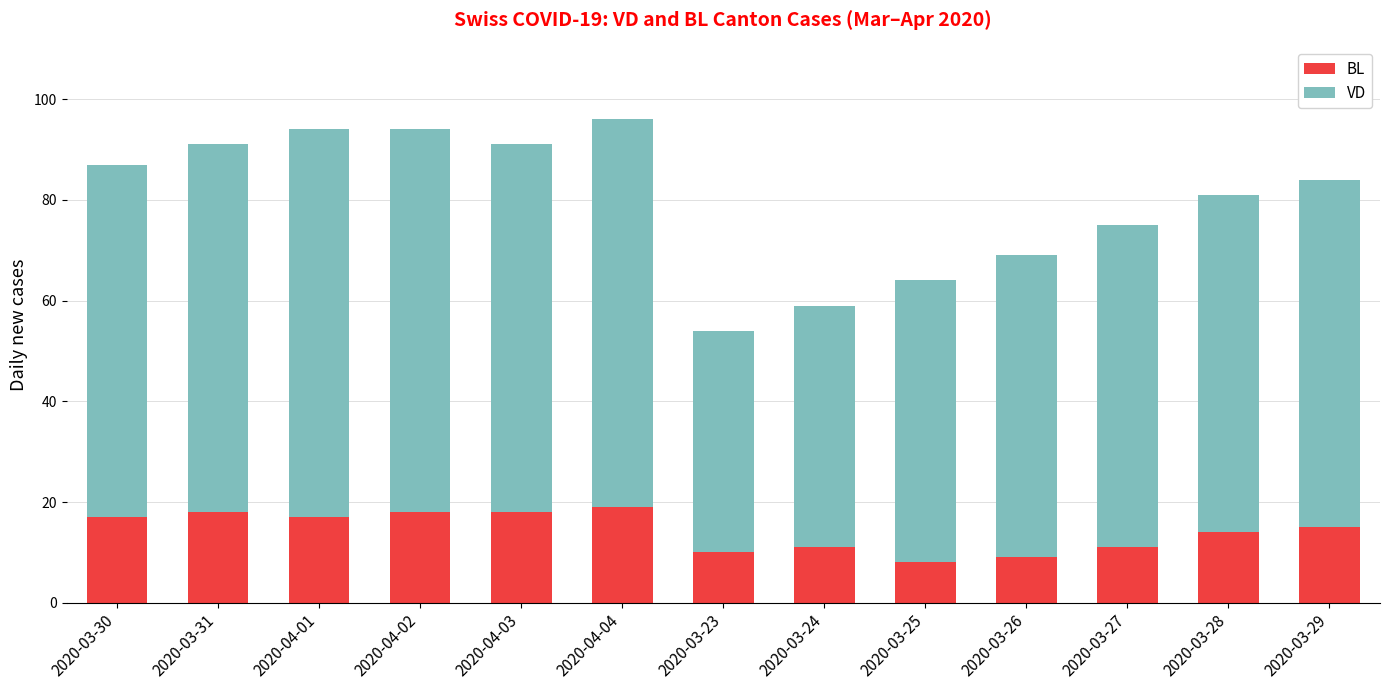

Are the bars grouped side by side (vs. stacked)?

No